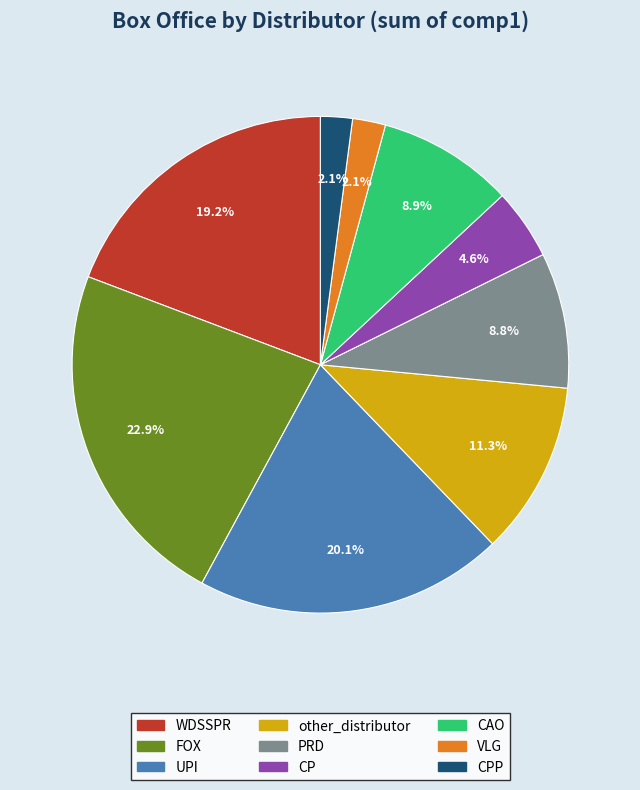

Count the number of slices in the pie.

9